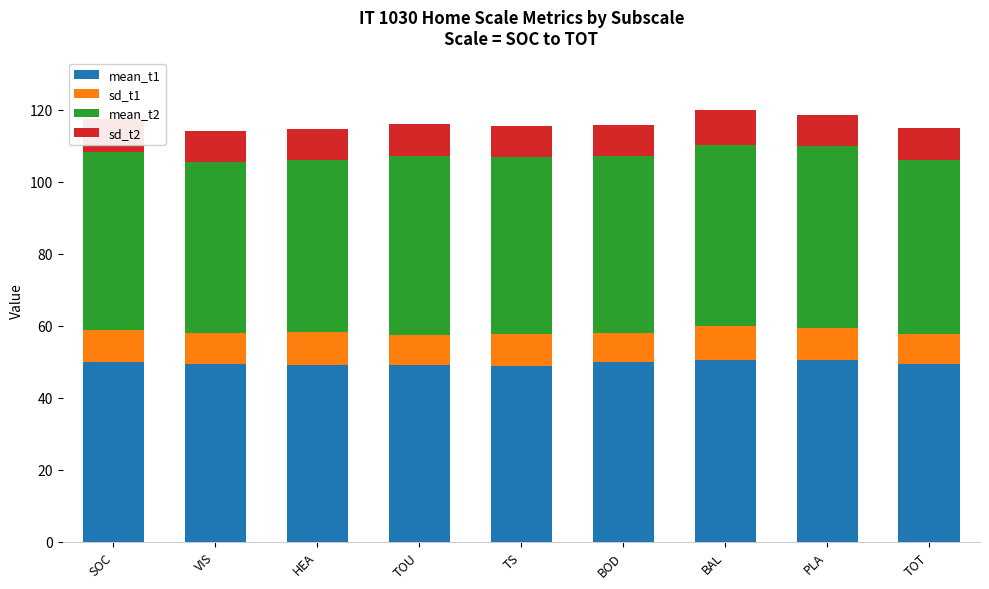

What is the total value across all series at TOT?

115.0